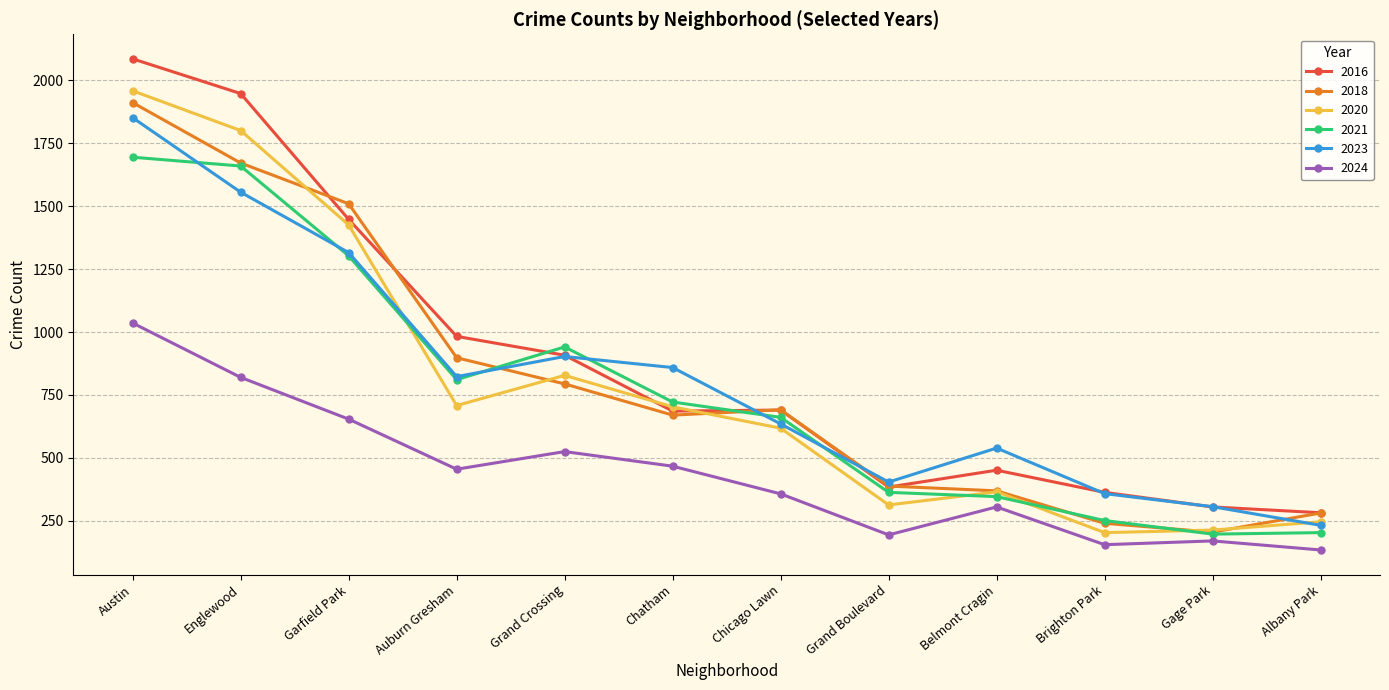

What is the label of the 8th point from the right?

Grand Crossing